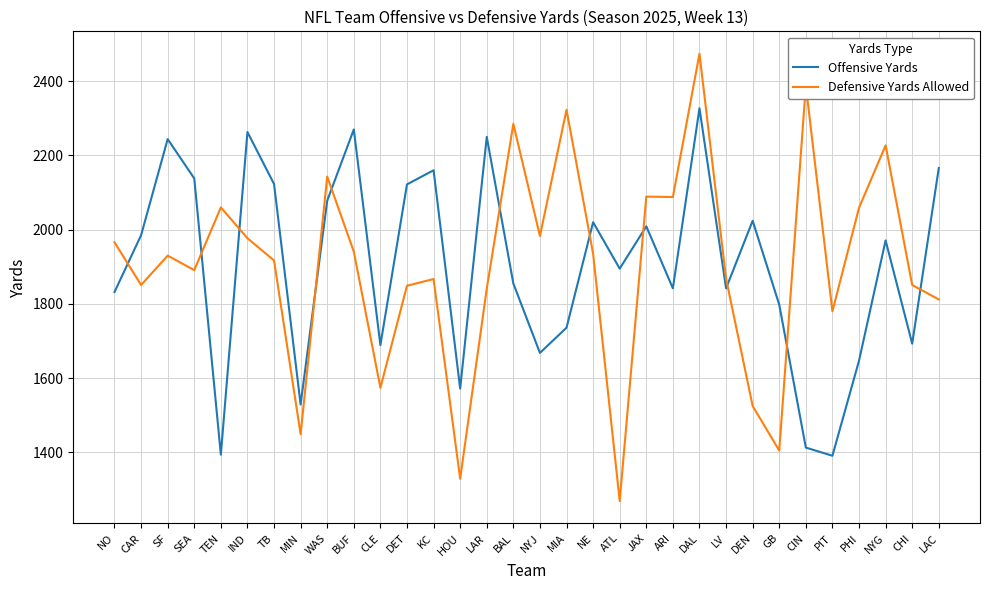

True or false: Defensive Yards Allowed has a value of 1882 at GB.

False